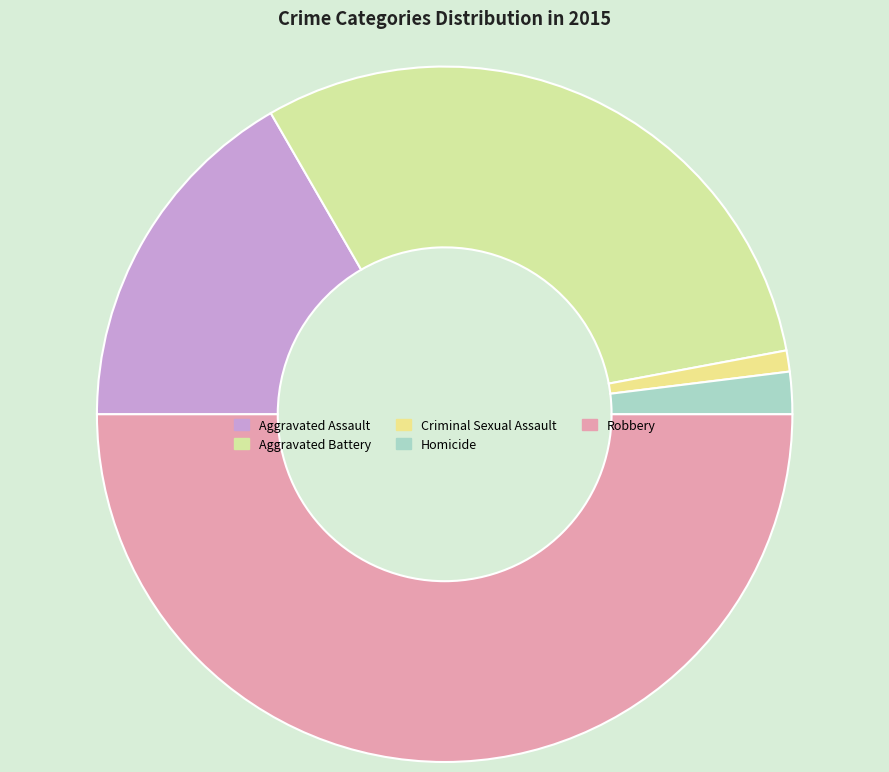

How many slices are in this pie chart?

5